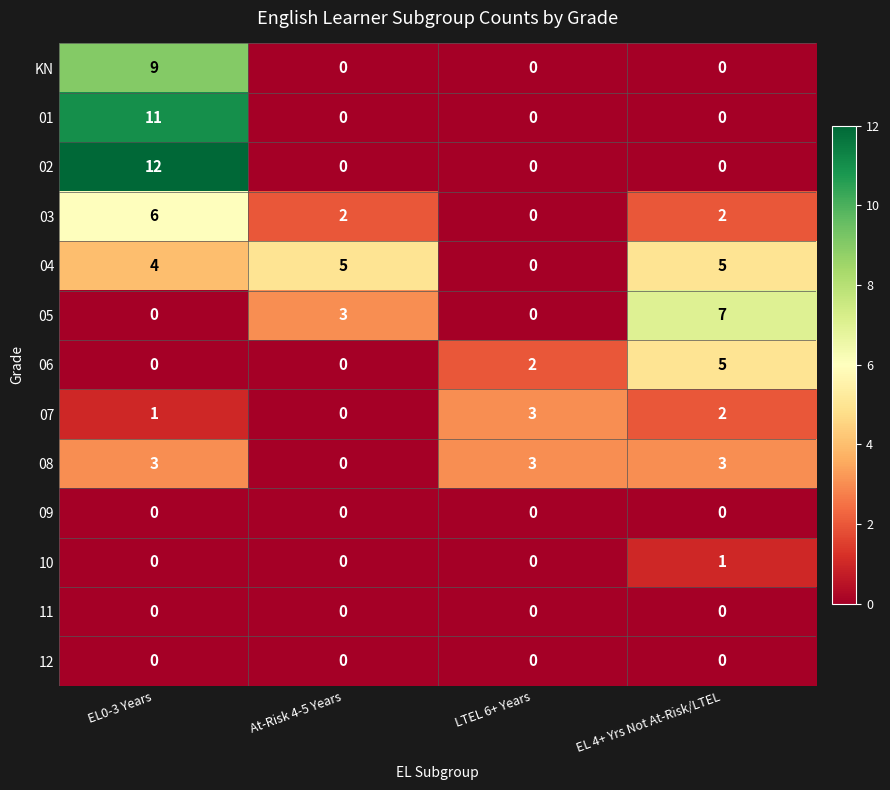

True or false: 06 has a value of 0 at At-Risk 4-5 Years.

True